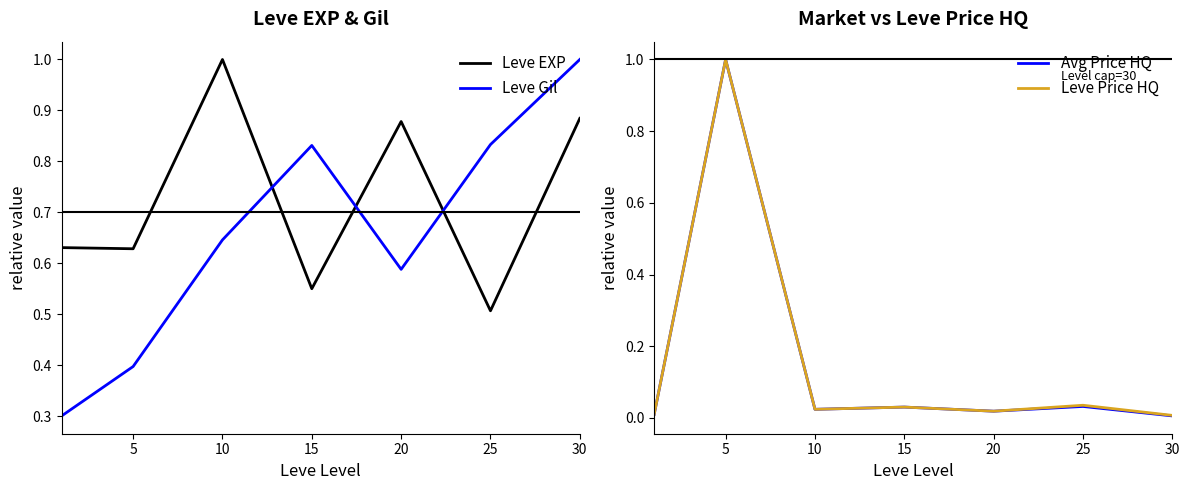

What is the maximum value shown in the chart?

1.0